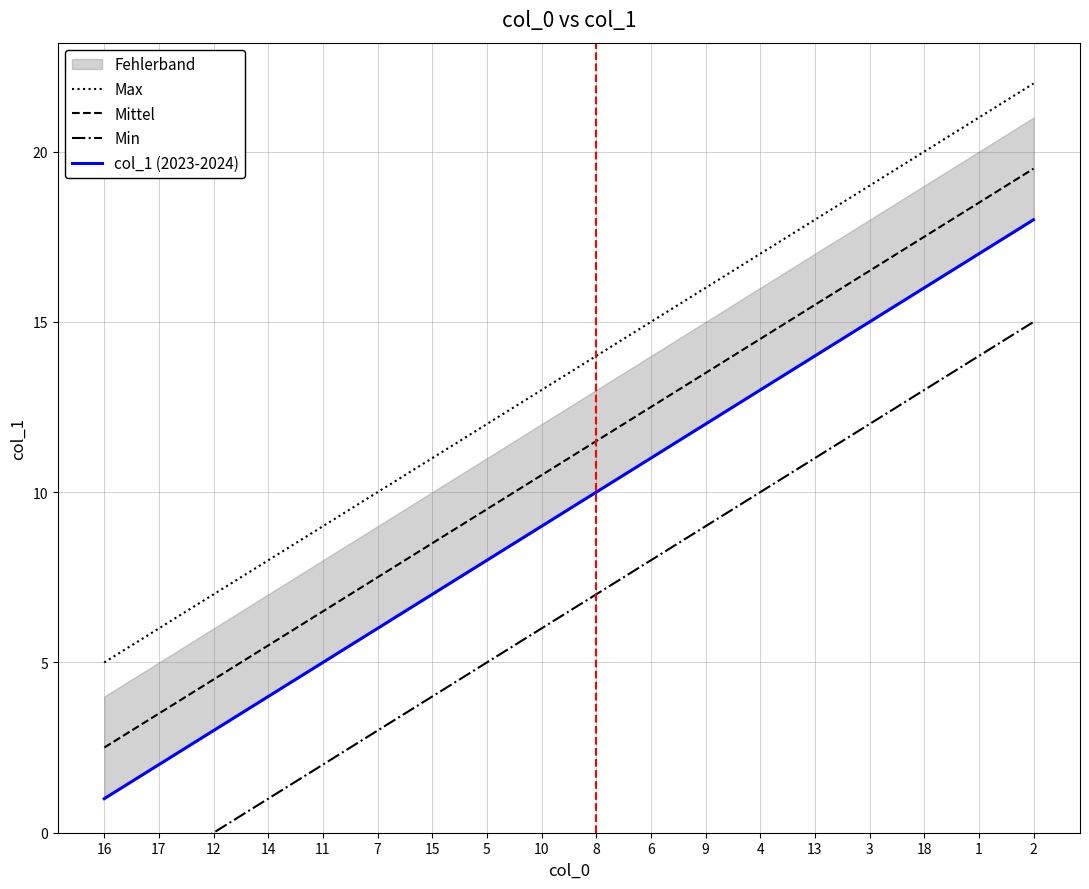

Which series has the largest total across all categories?

Max